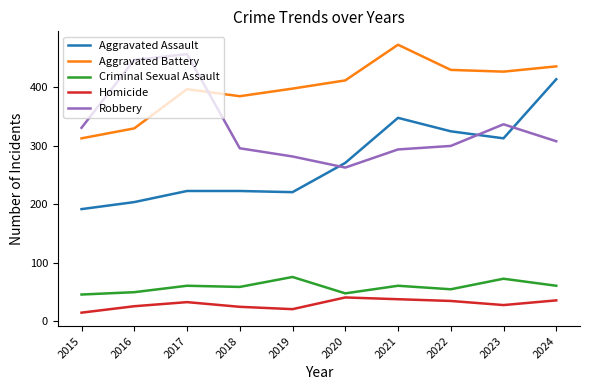

Where is Robbery nearest to the value 360?

2023